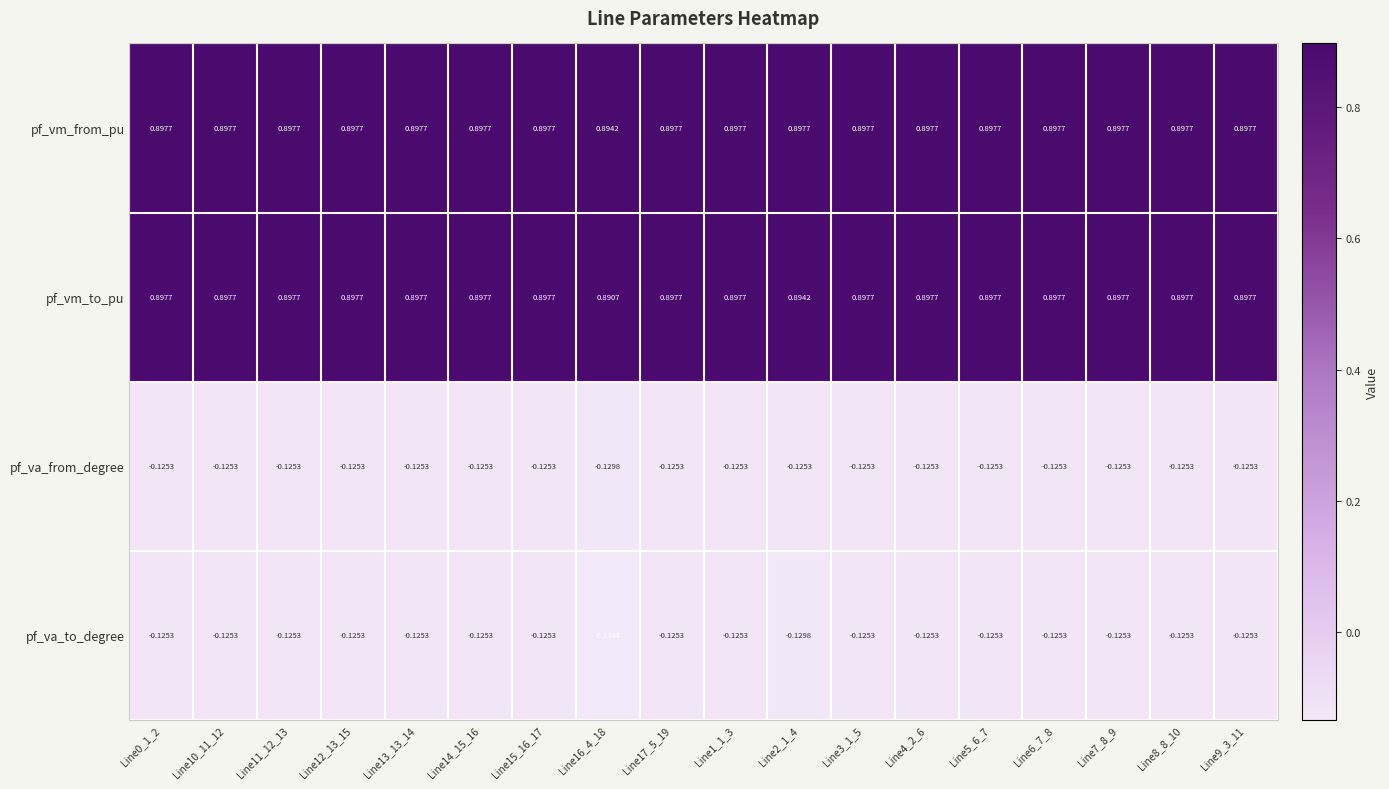

Which series has the largest range (max minus min)?

pf_va_to_degree